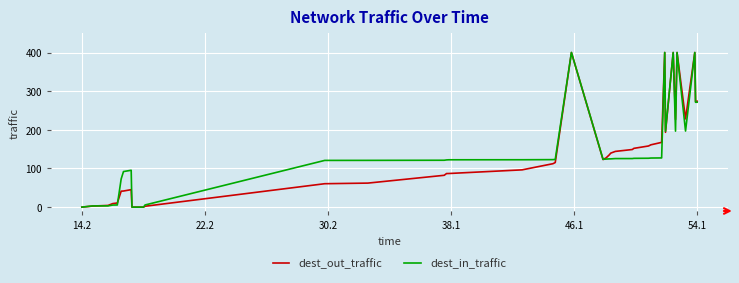

True or false: dest_in_traffic has more than 0 interior local peaks.

True